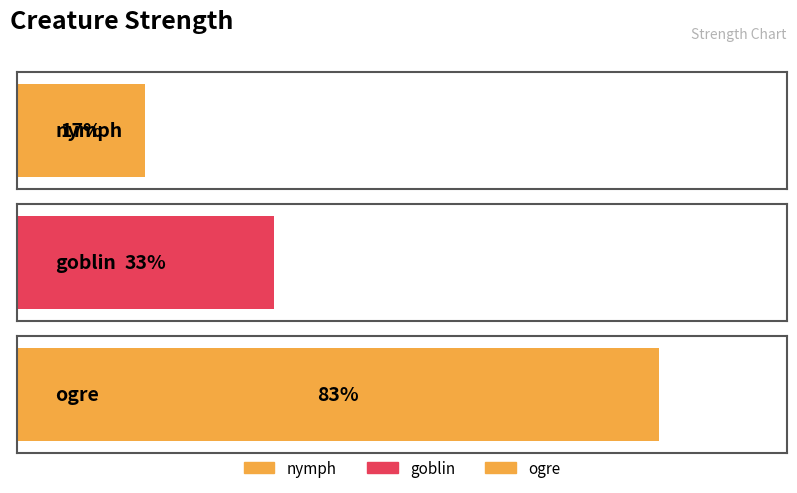

Which category has the highest value across all series?

ogre